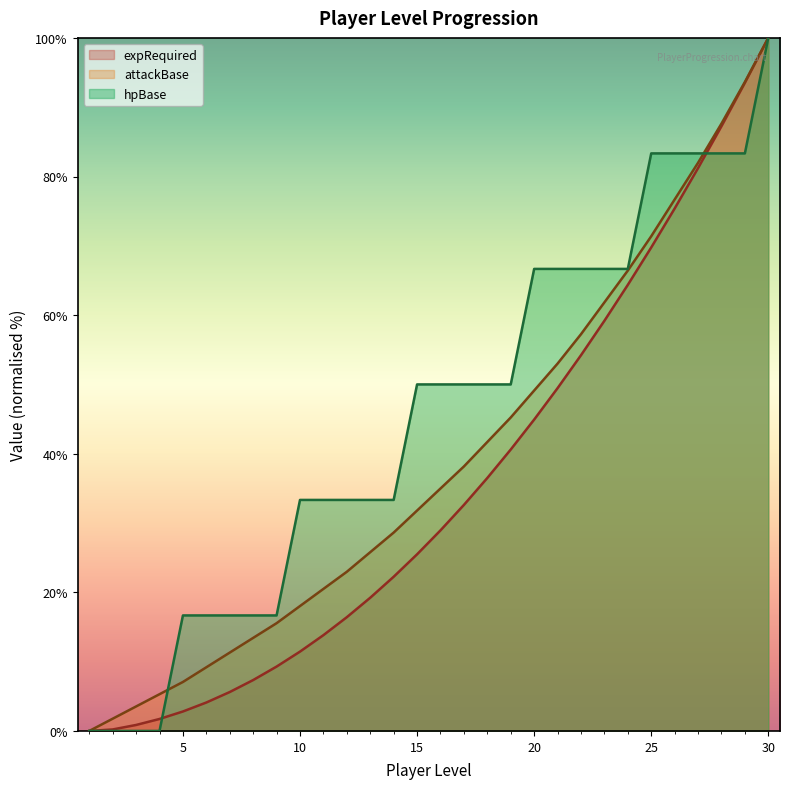

Is it true that expRequired equals 32.6 at 17?

True